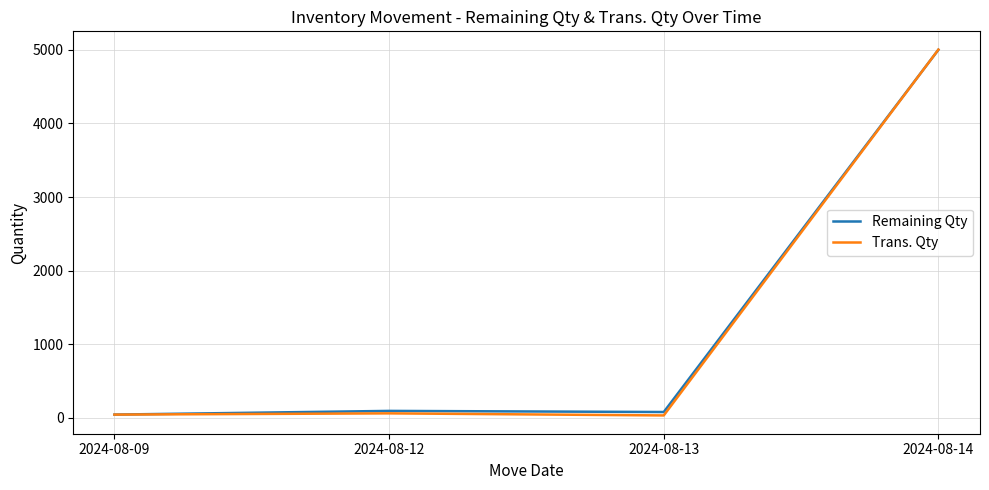

At which category does Trans. Qty reach its first local peak?

2024-08-12